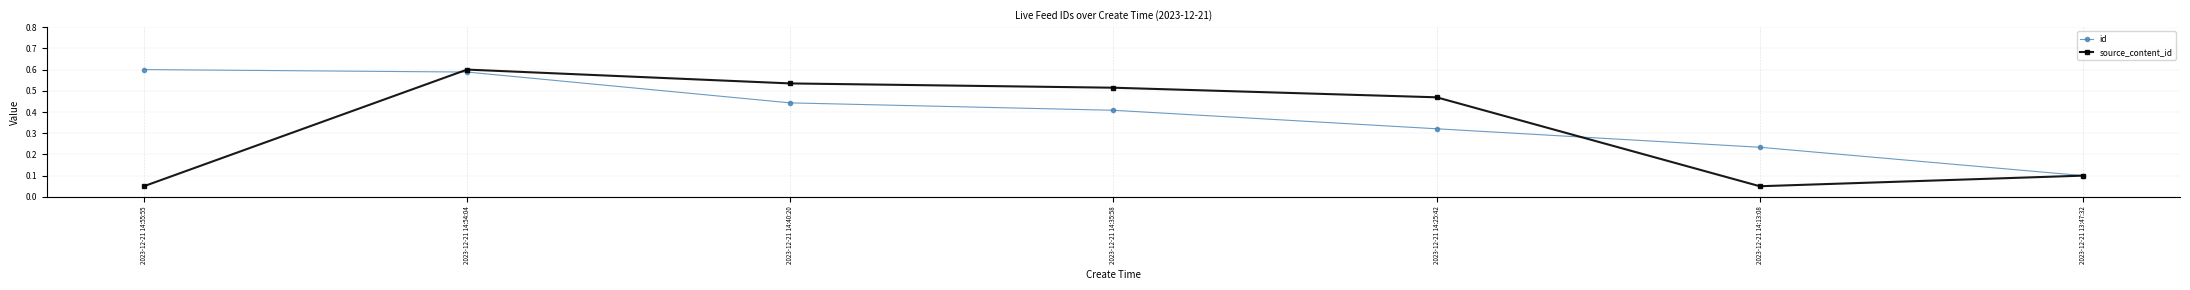

The value of source_content_id at 2023-12-21 14:25:42 is 0.7. True or false?

False